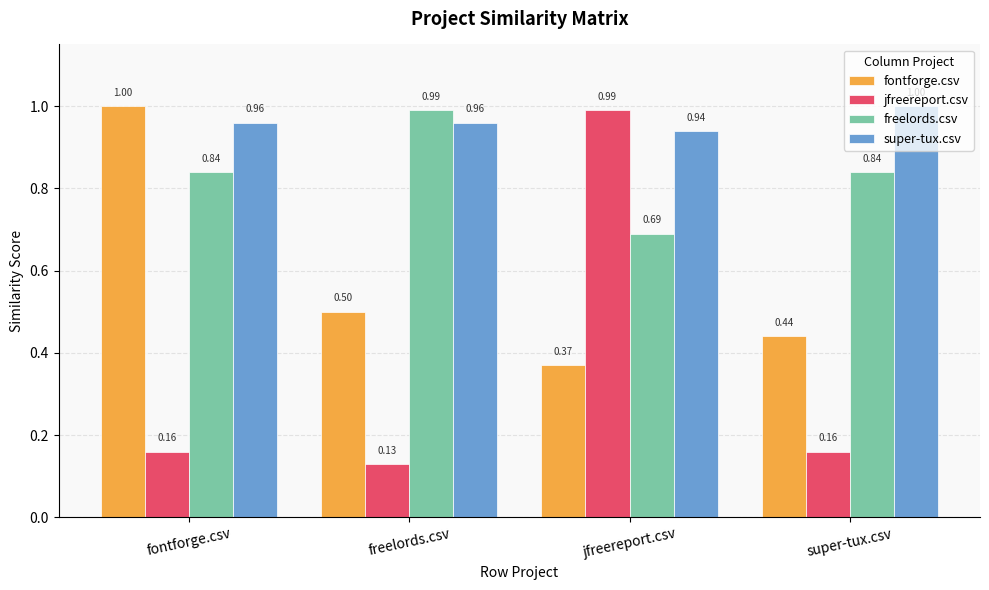

How many distinct data groups are displayed?

4